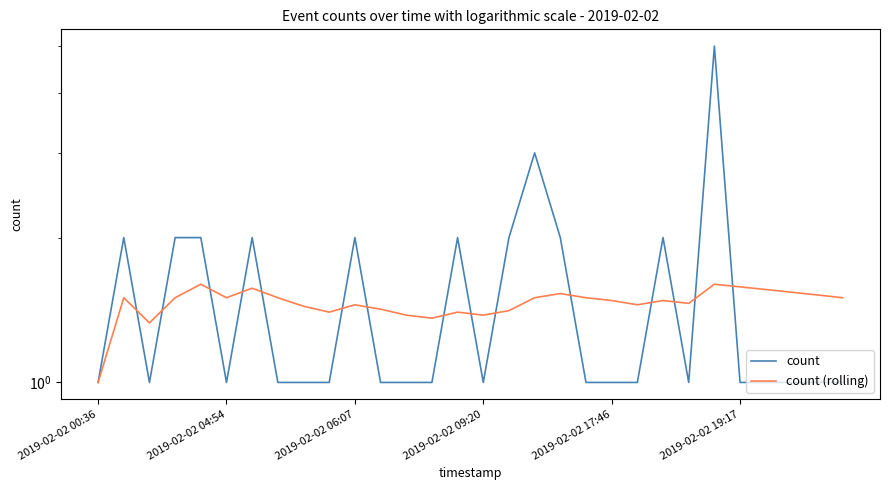

What is the sum of the count (rolling) values at 23 and 2019-02-02 04:54?

3.0